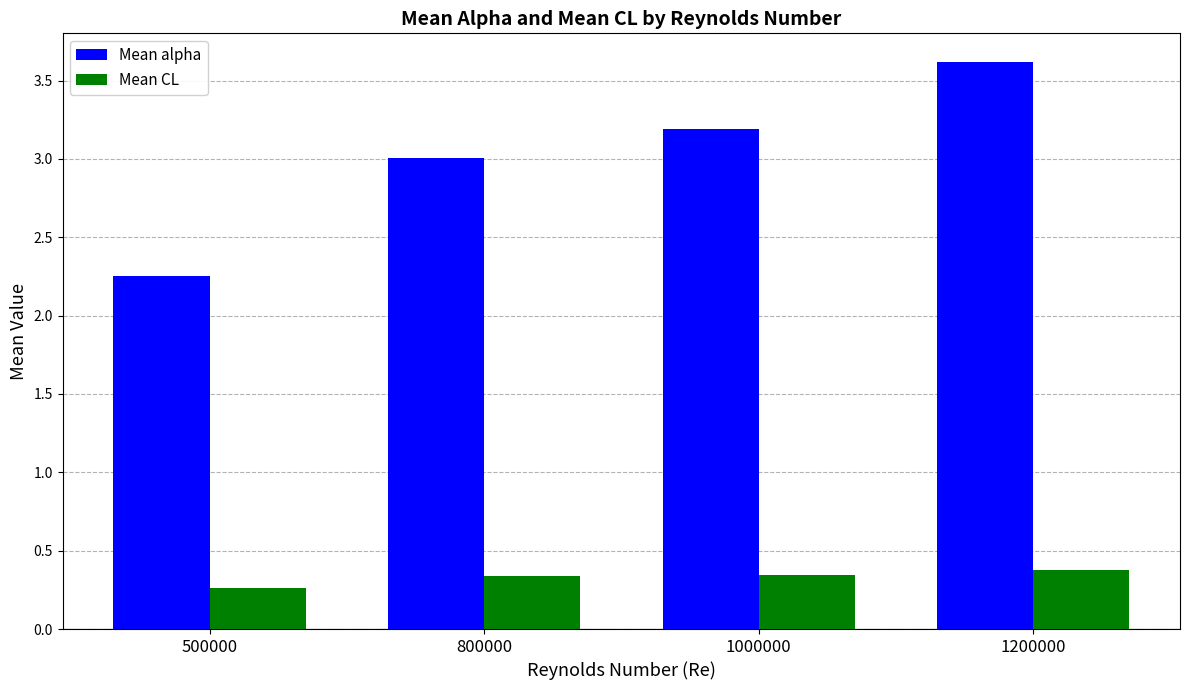

What is the maximum value shown in the chart?

3.6